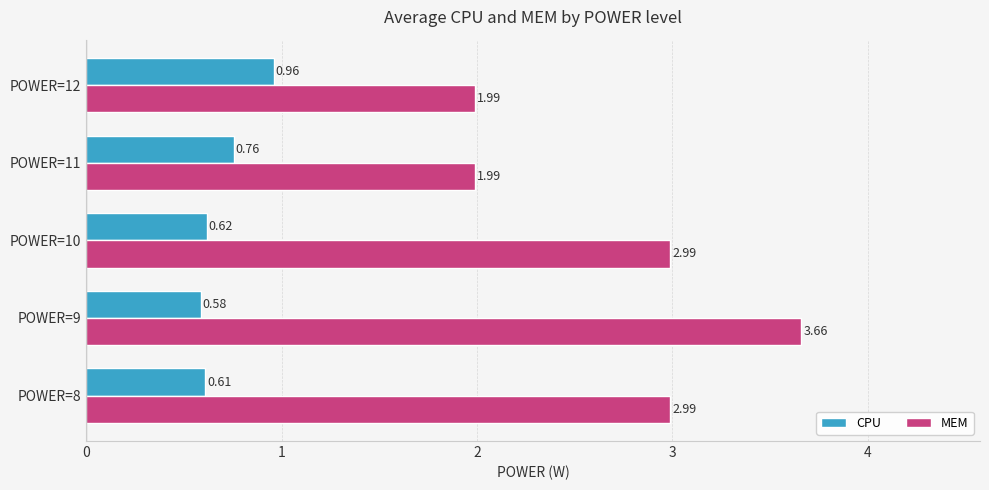

At which category is the sum across all series the highest?

POWER=9